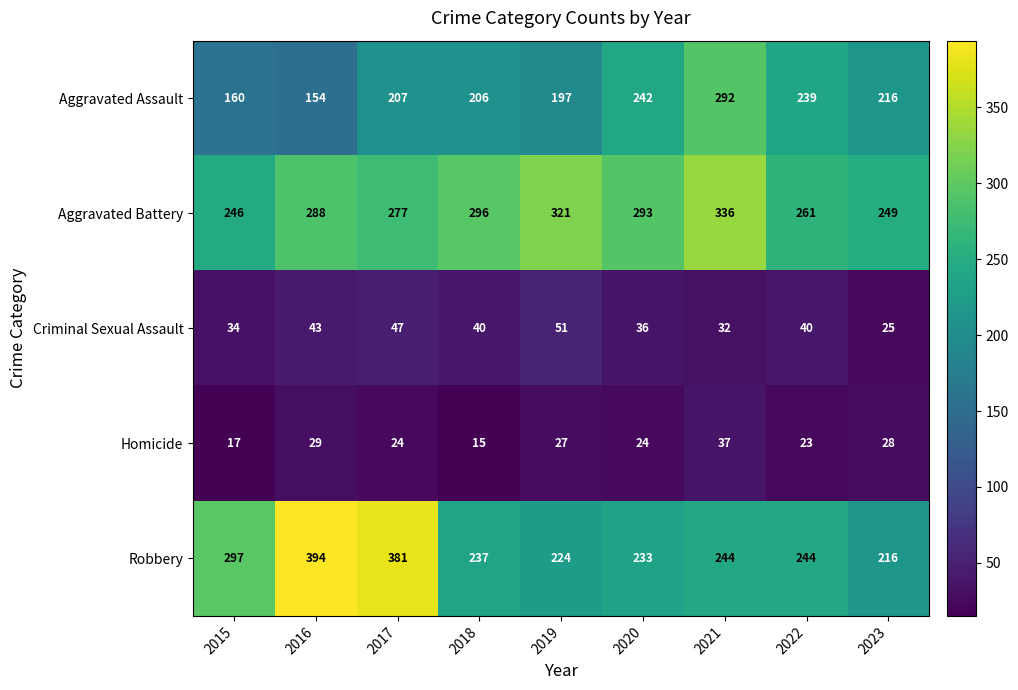

Which category has the highest value in the Criminal Sexual Assault series?

2019